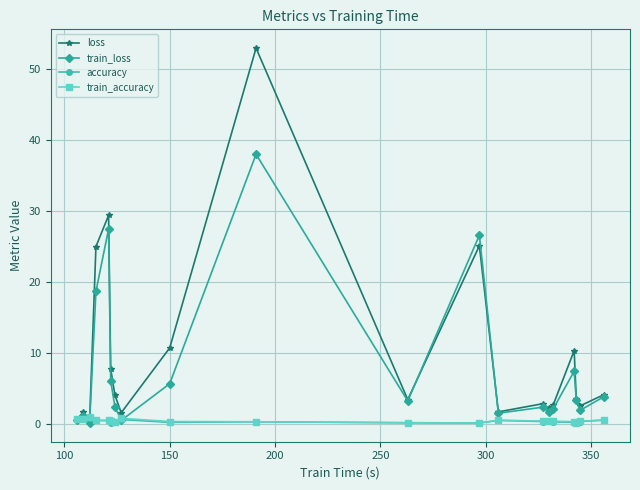

What is the maximum value shown in the chart?

52.9